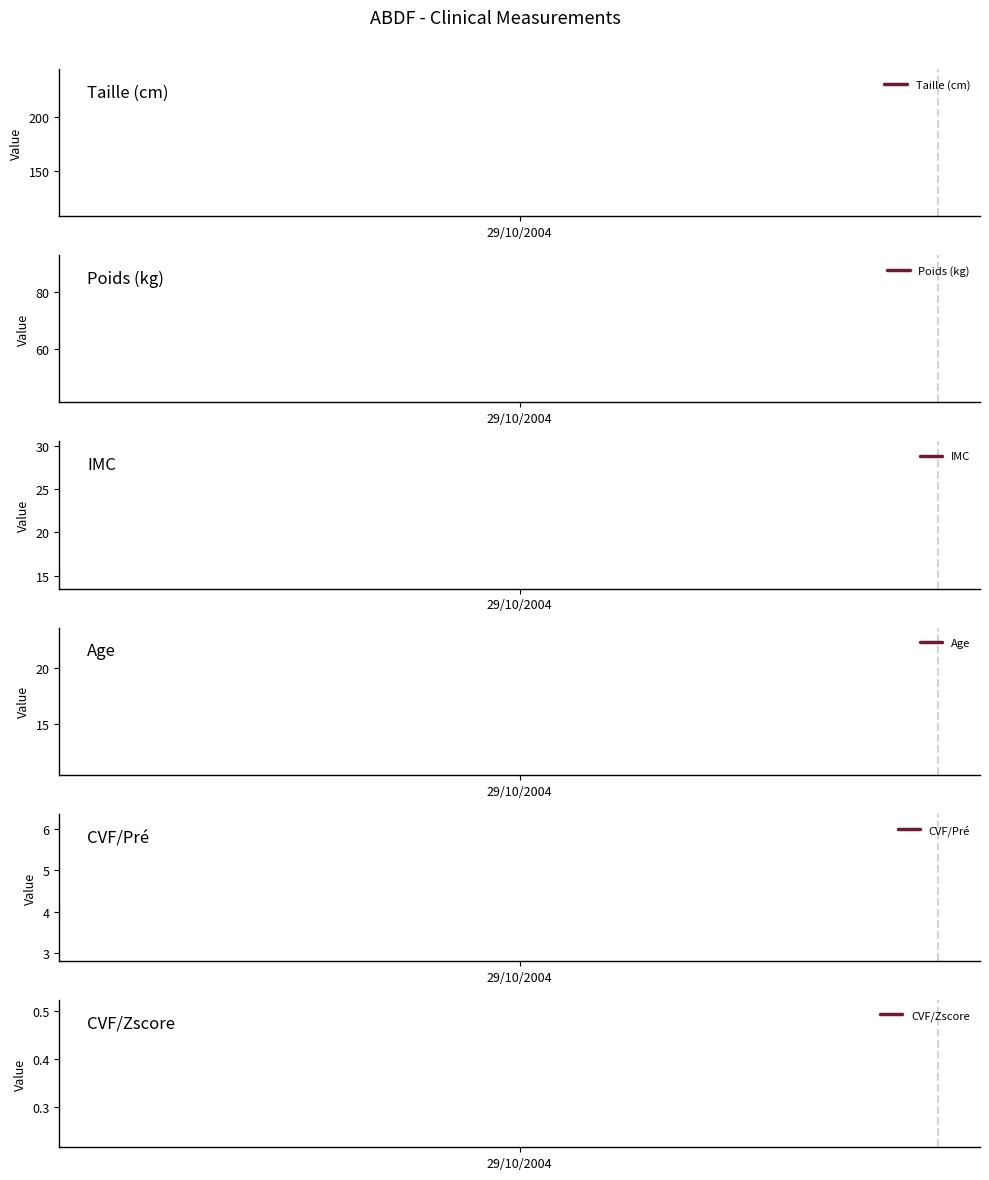

True or false: Poids (kg) has a value of 46.4 at 29/10/2004.

False